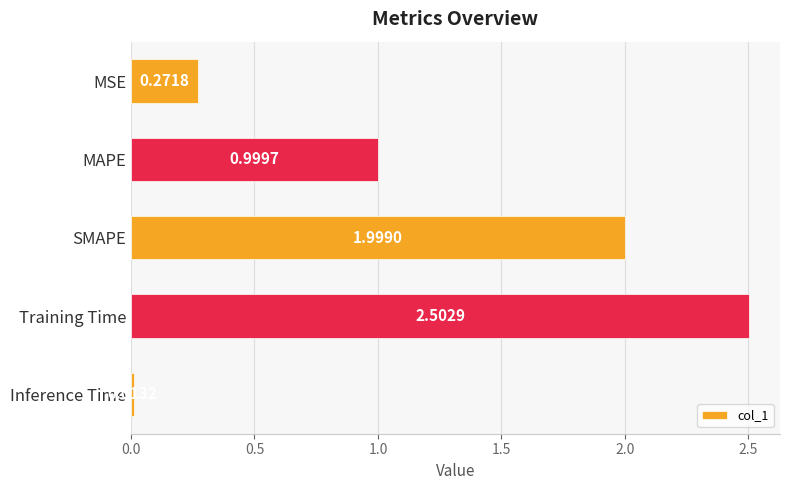

What is the sum of all values?

5.8